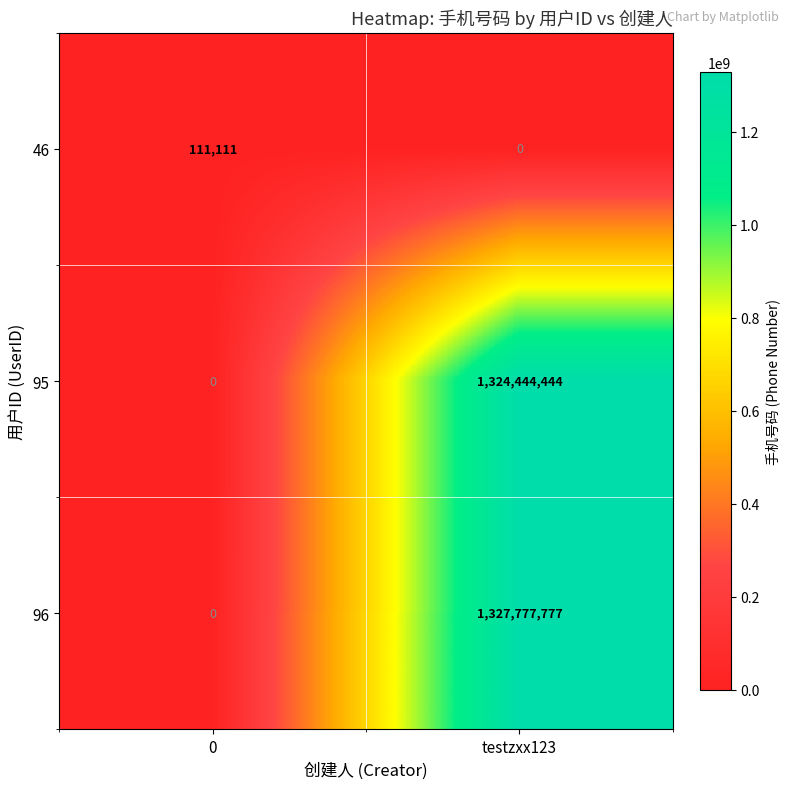

Rank the series by their maximum value, from lowest to highest.

46, 95, 96